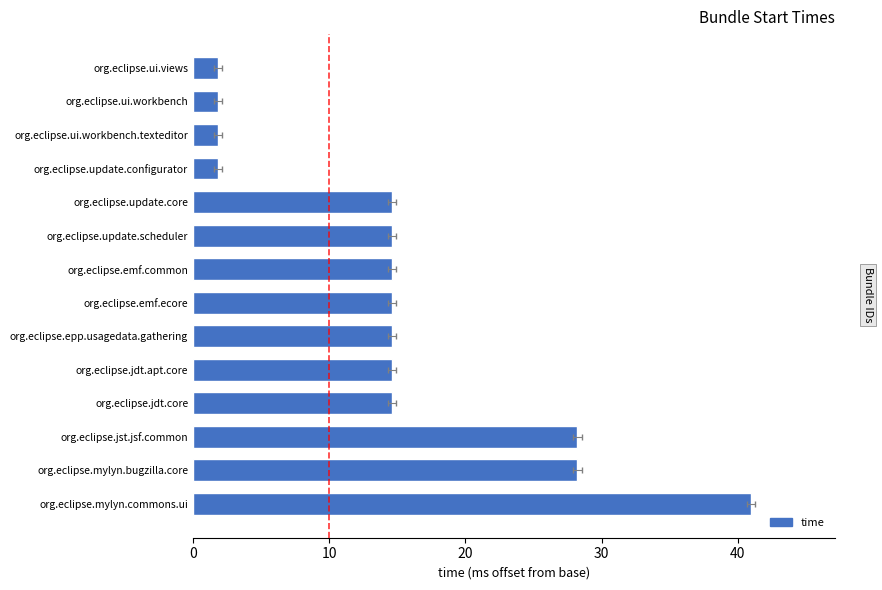

How many bars are there in total?

14